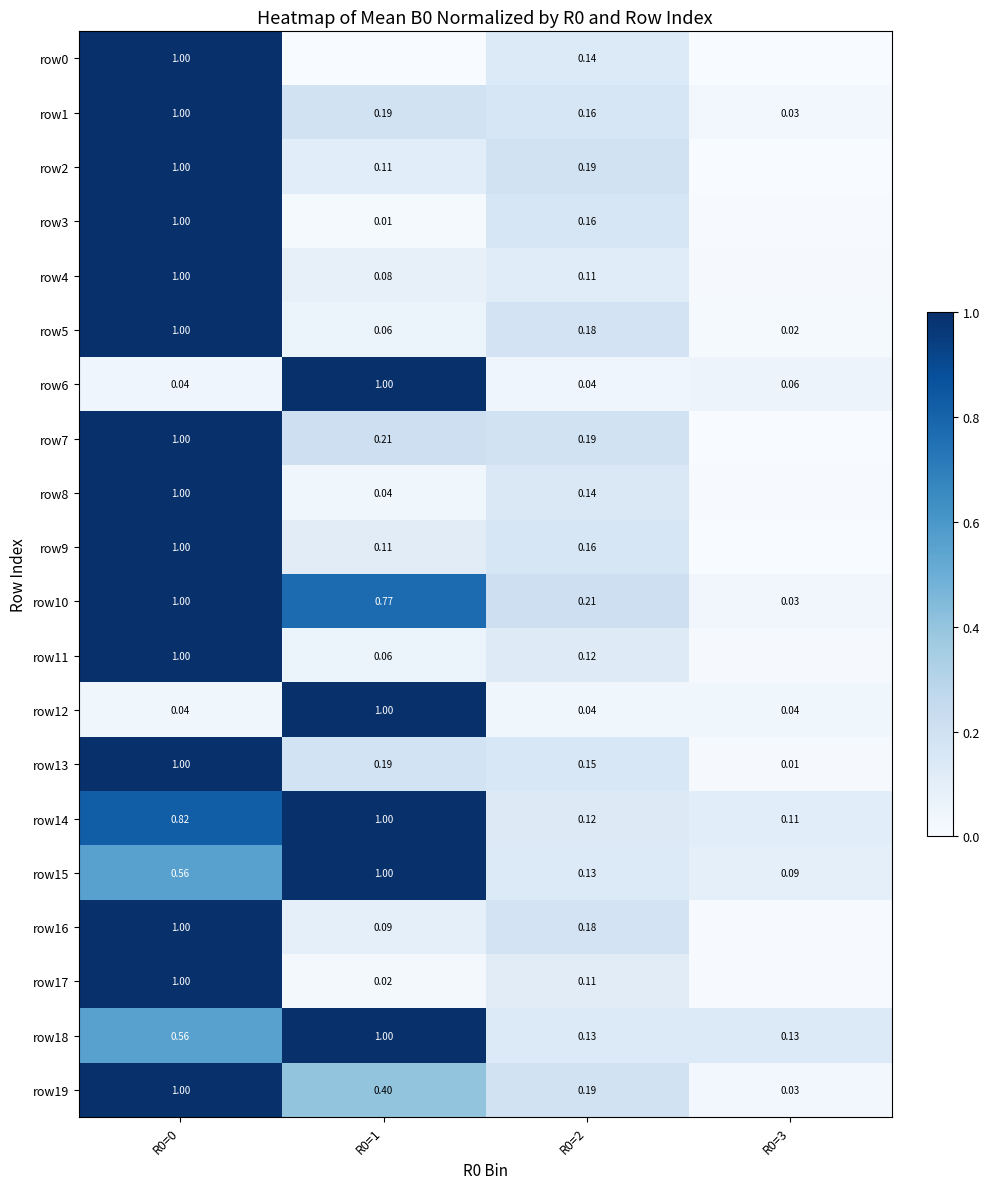

Is the value of row5 at R0=2 greater than the value of row9 at R0=2?

Yes